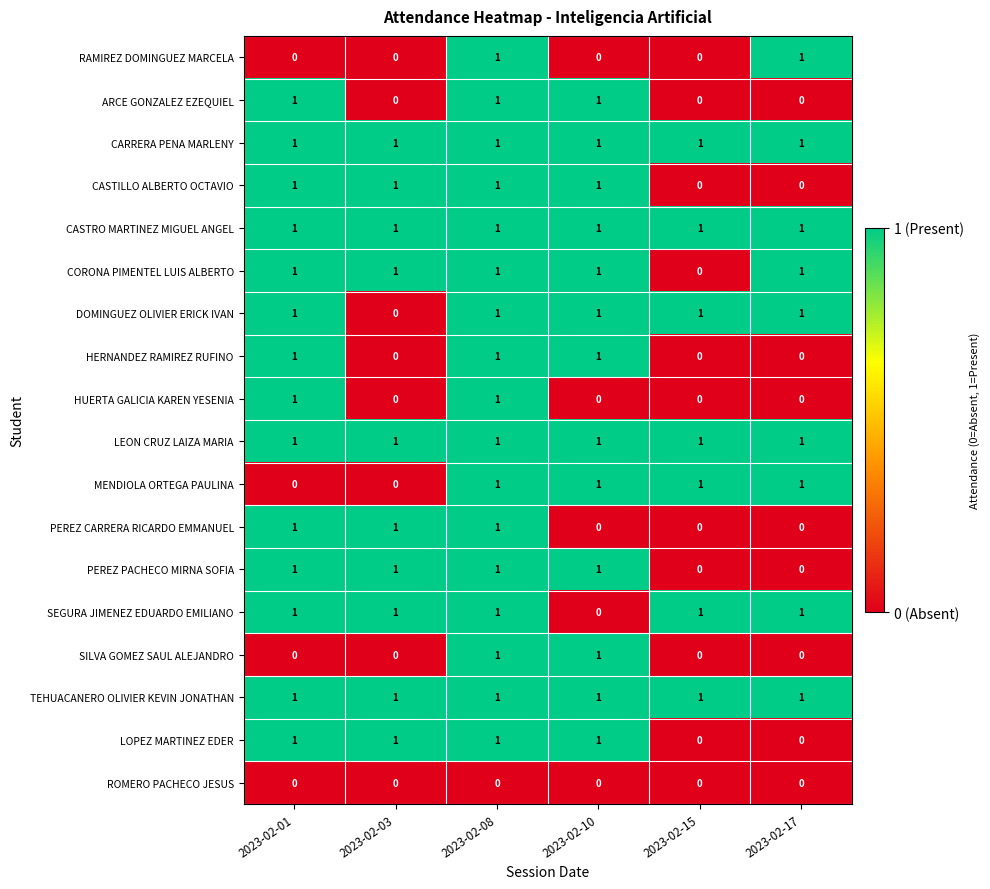

At which category is the sum across all series the highest?

2023-02-08